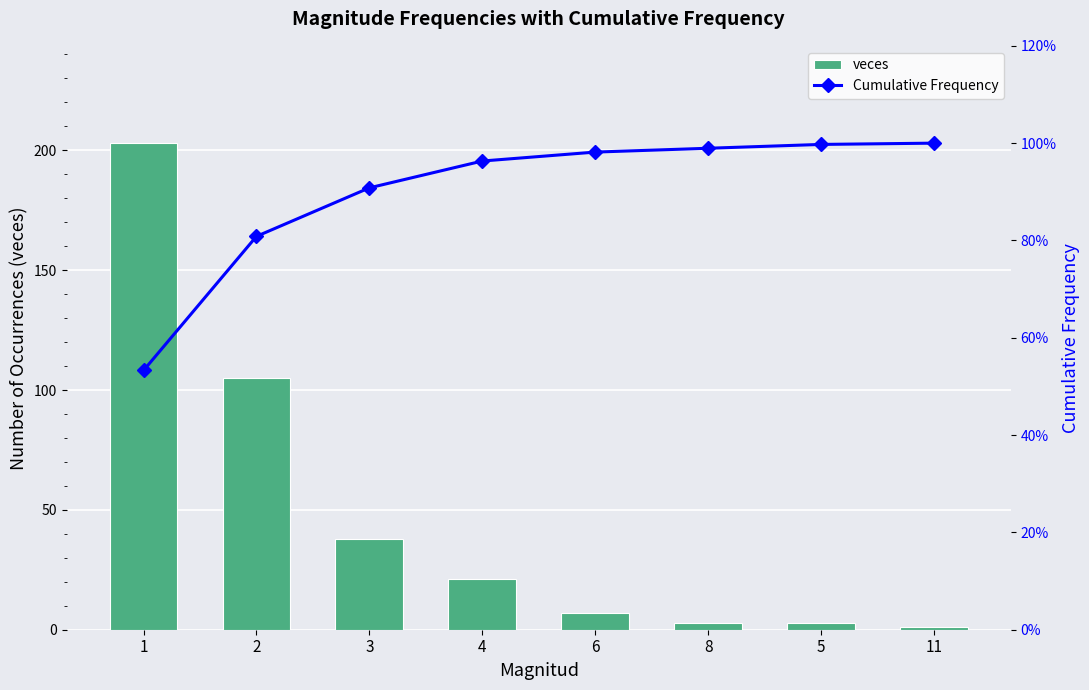

List the series in order of their peak value, lowest first.

Cumulative Frequency, veces